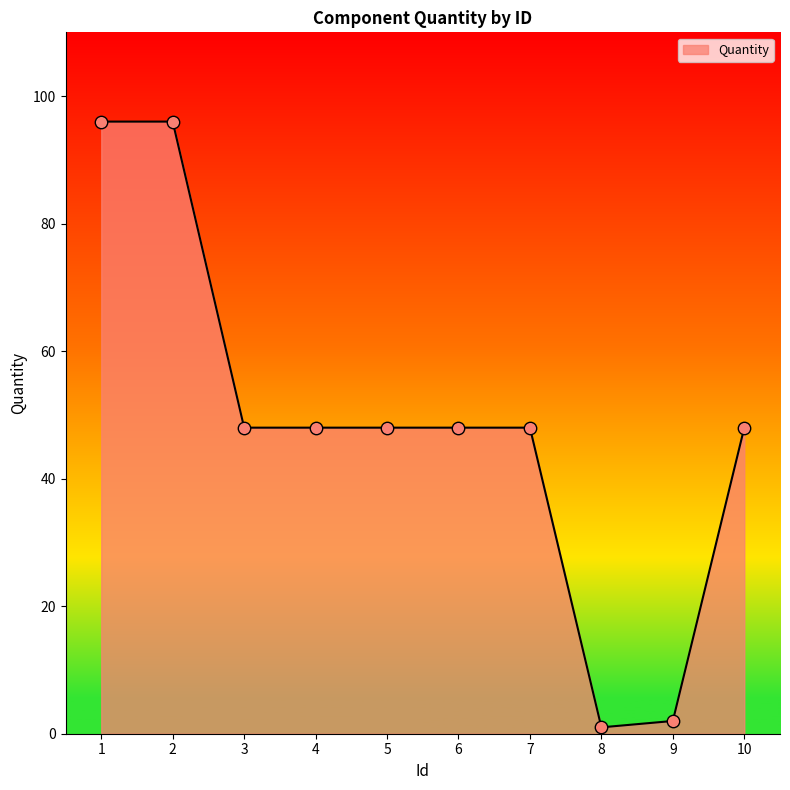

What is the ratio of the value at 4 to the value at 7?

1.0